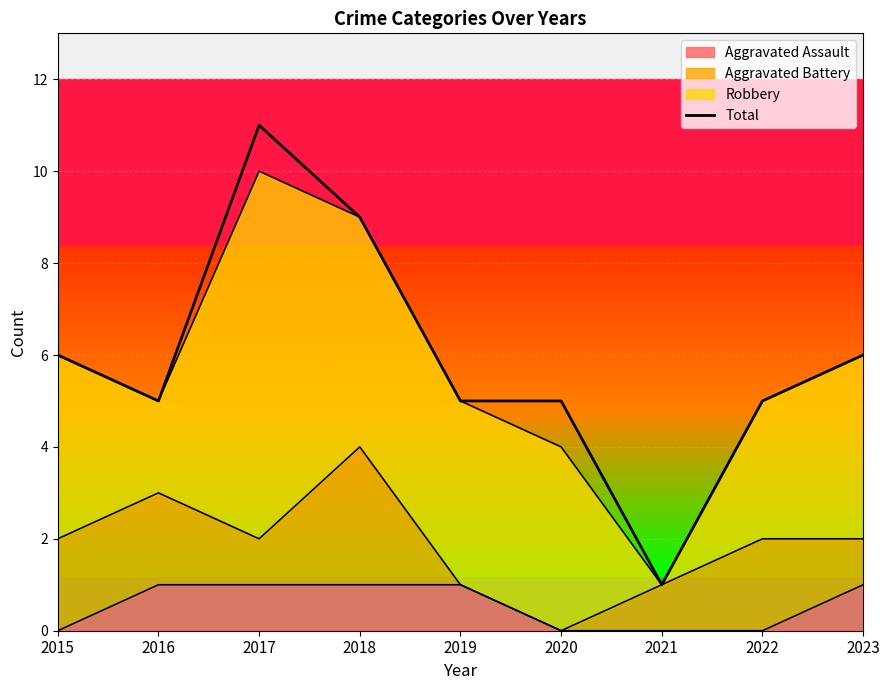

What is the value of the 1st point from the left?

6